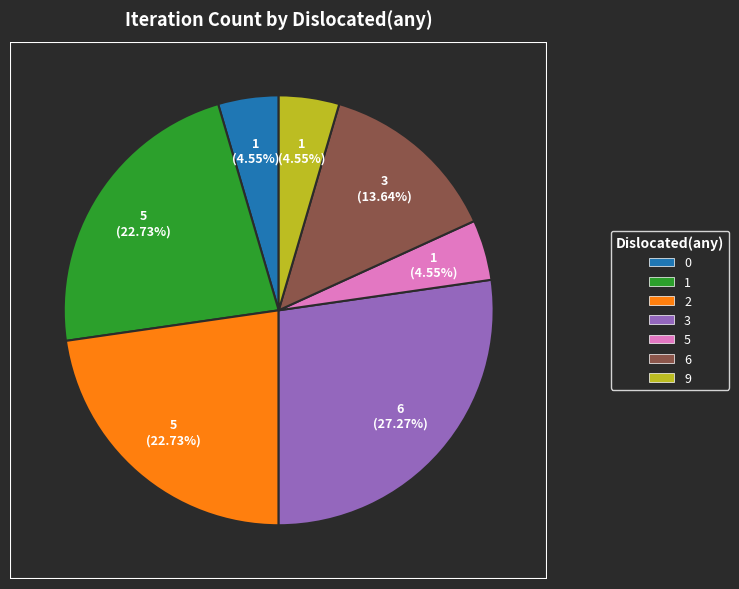

Does 2 represent more than half of the total?

No